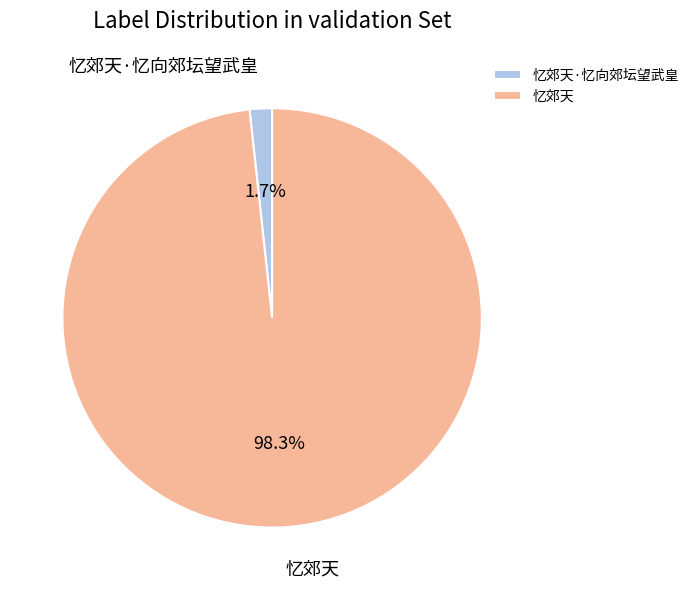

Count the number of slices in the pie.

2